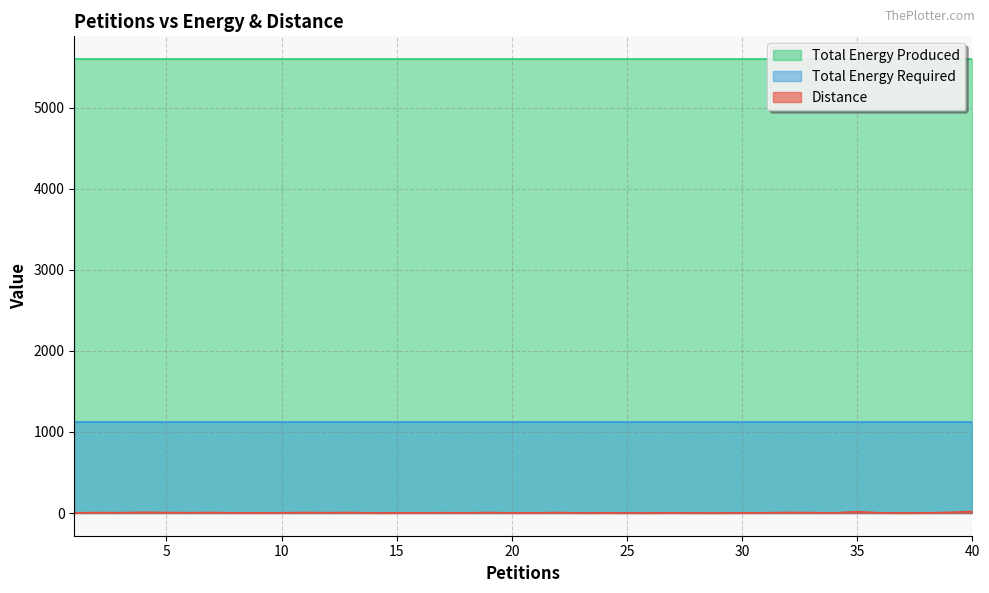

List the series in order of their overall mean, highest first.

Total Energy Produced, Total Energy Required, Distance